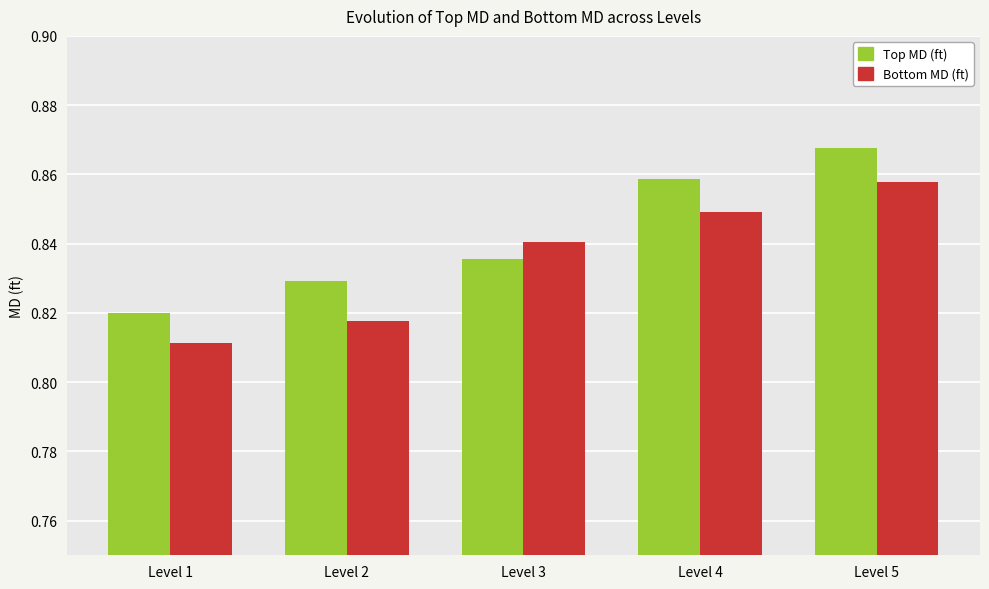

At Level 1, list the series in order from smallest to largest.

Bottom MD (ft), Top MD (ft)